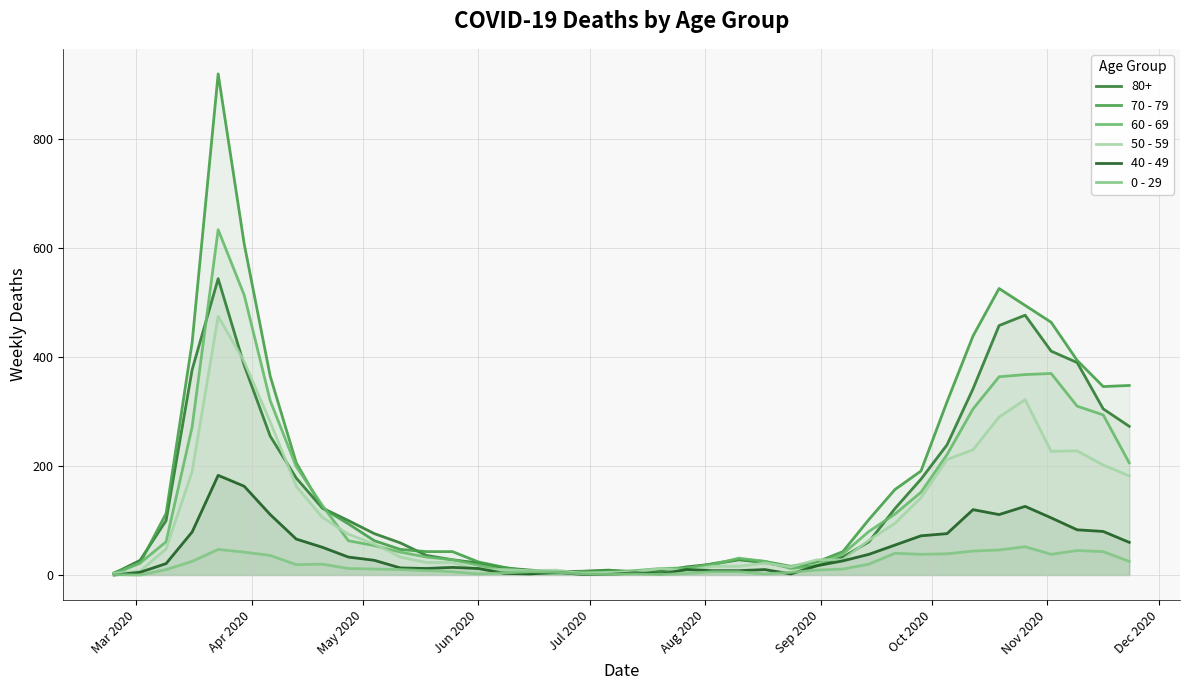

Does the chart display data point markers on the line(s)?

No